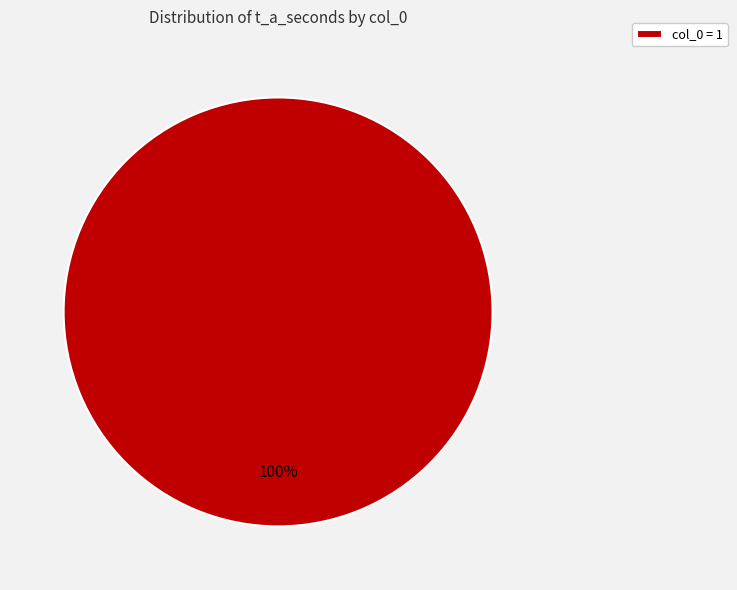

Rank the categories by value from highest to lowest.

col_0 = 1